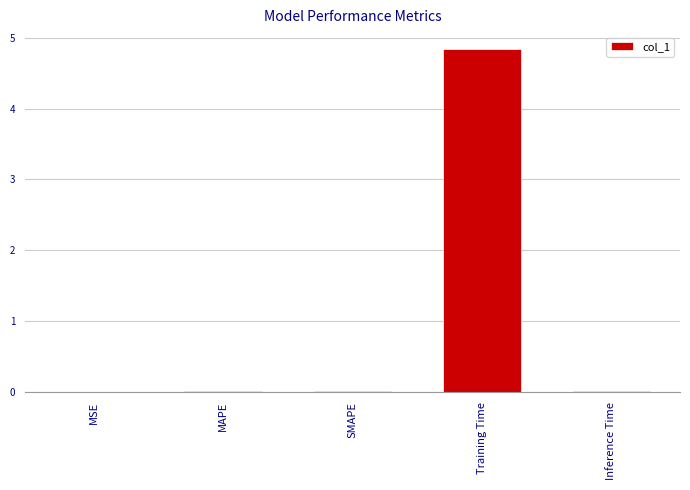

What is the sum of all values?

4.9